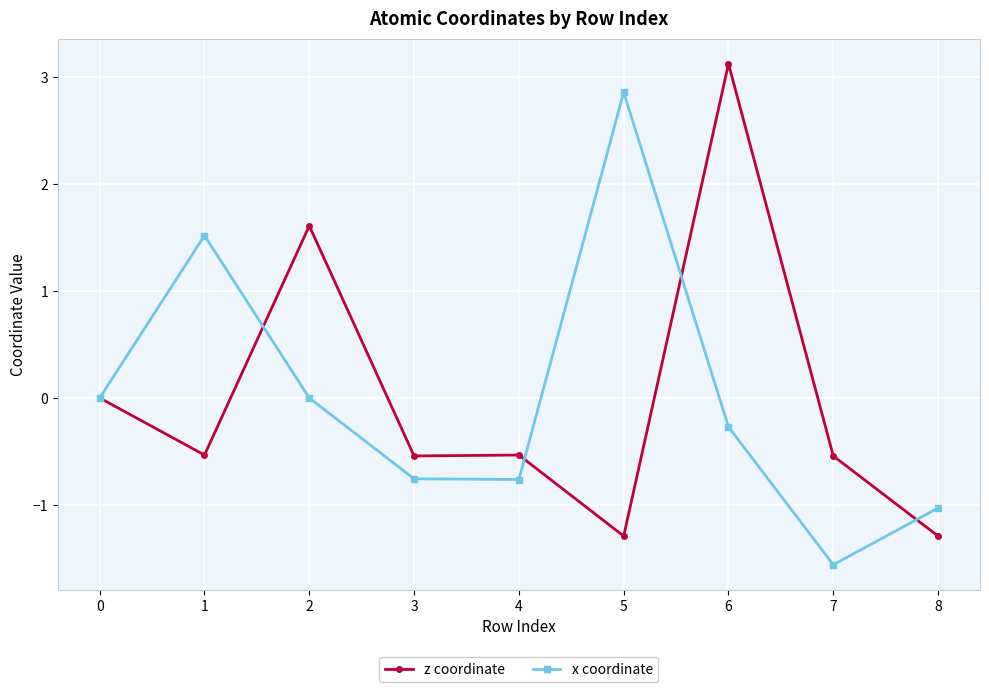

Reading left to right, transcribe all the data shown in this chart.

z coordinate: 0.0	-0.5	1.6	-0.5	-0.5	-1.3	3.1	-0.5	-1.3
x coordinate: 0.0	1.5	0.0	-0.8	-0.8	2.9	-0.3	-1.6	-1.0